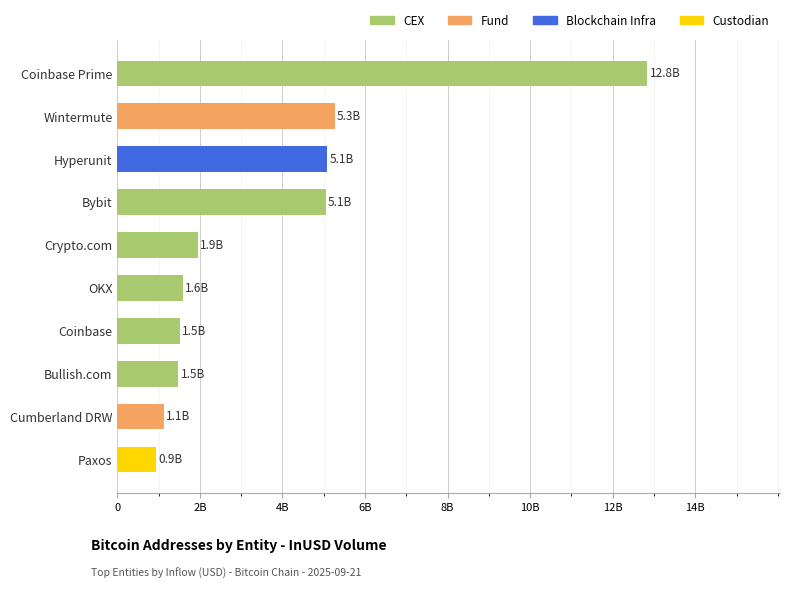

Does the chart contain stacked bars?

No